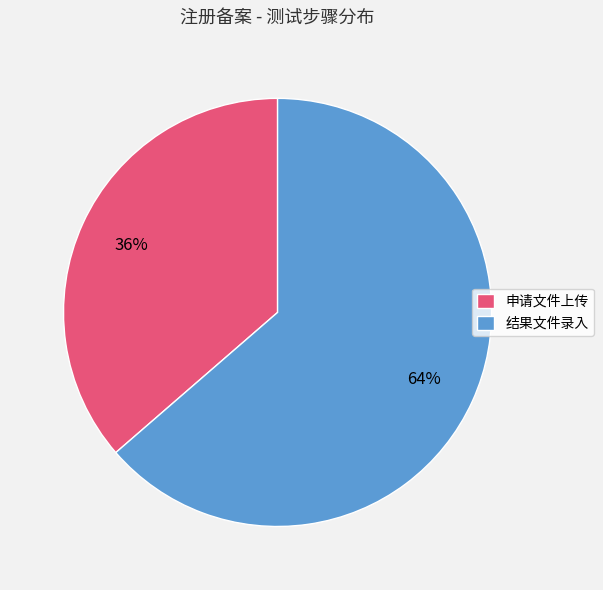

Which slice is the smallest?

申请文件上传